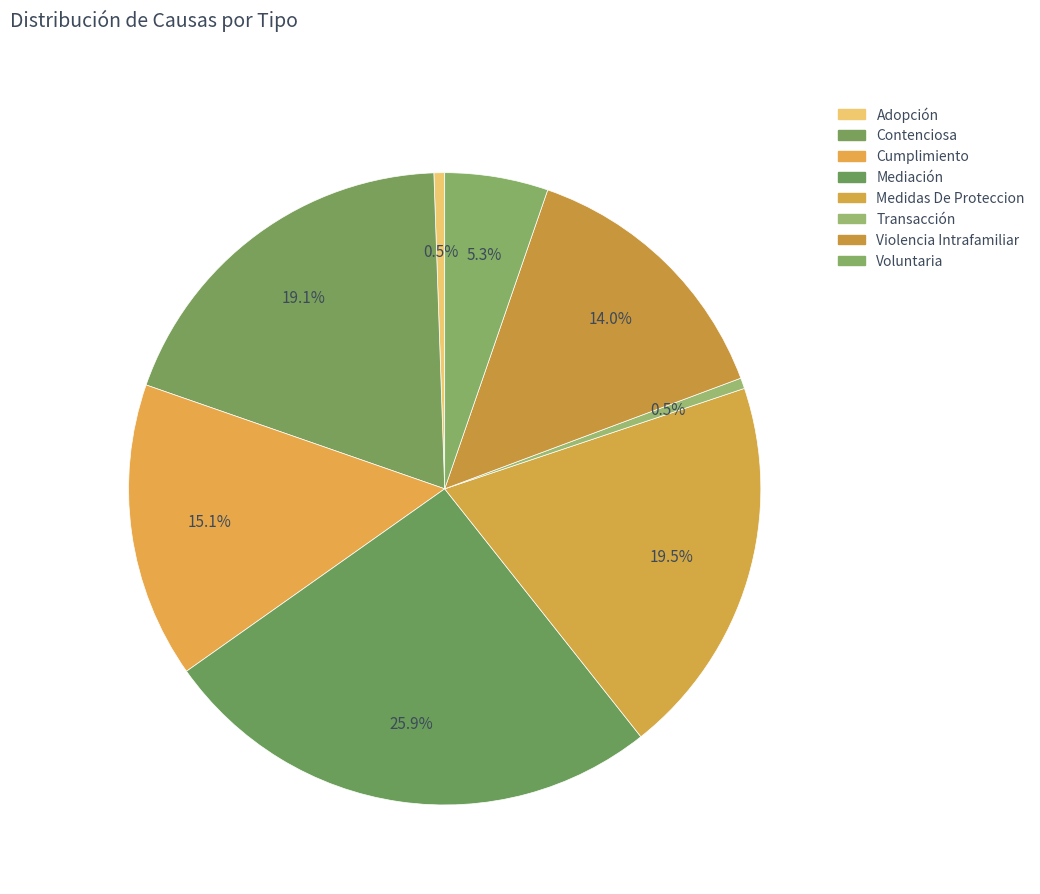

Does Voluntaria account for over 50% of the chart?

No